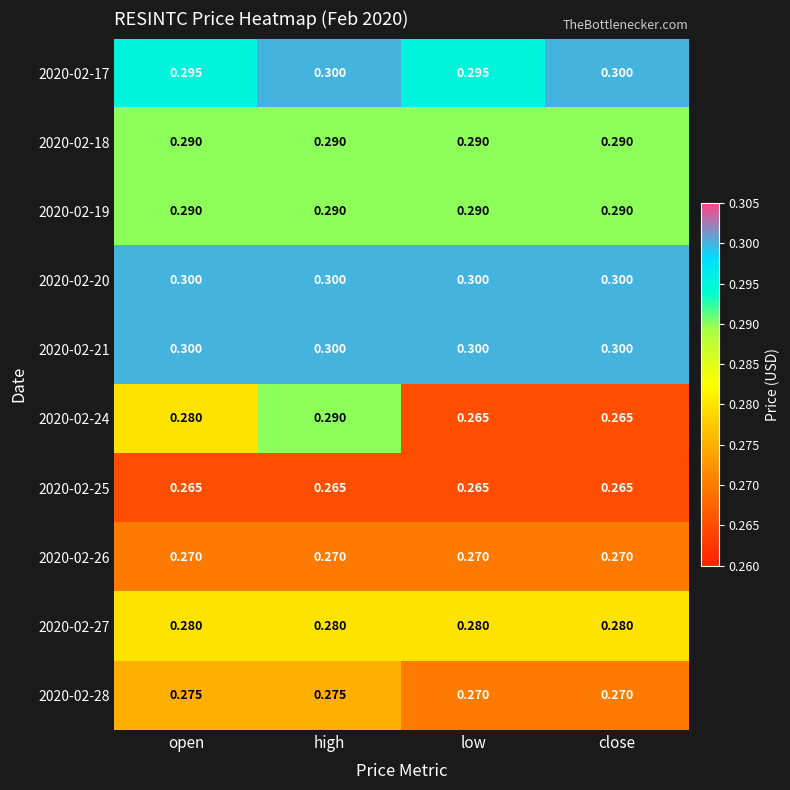

Is the value of 2020-02-20 at high greater than the value of 2020-02-28 at open?

Yes